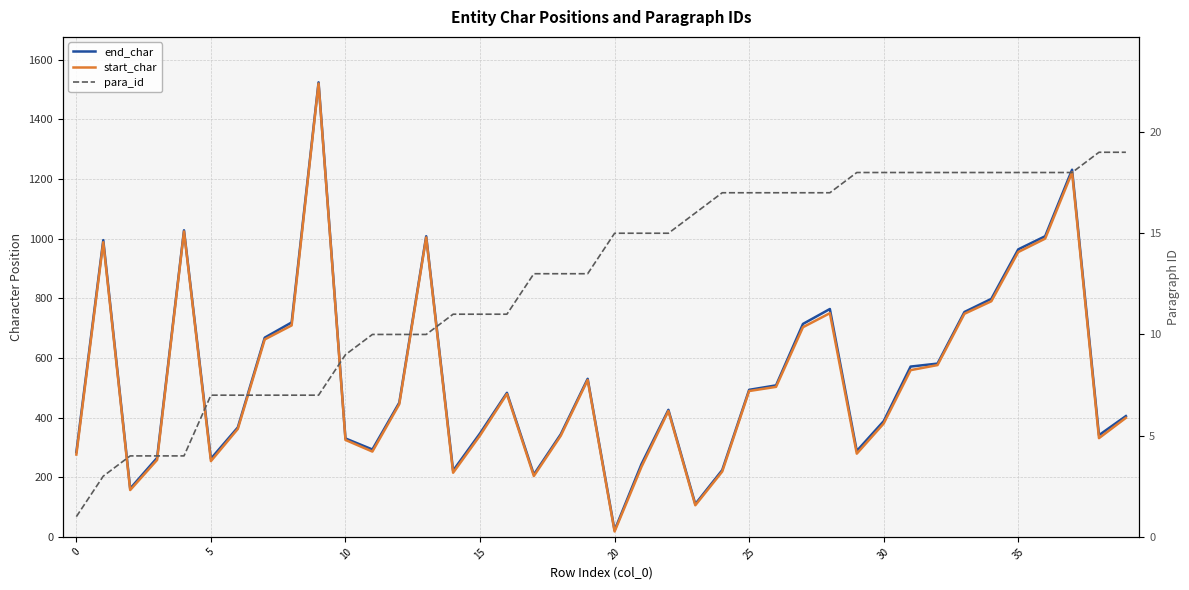

What is the sum of all end_char values?

21324